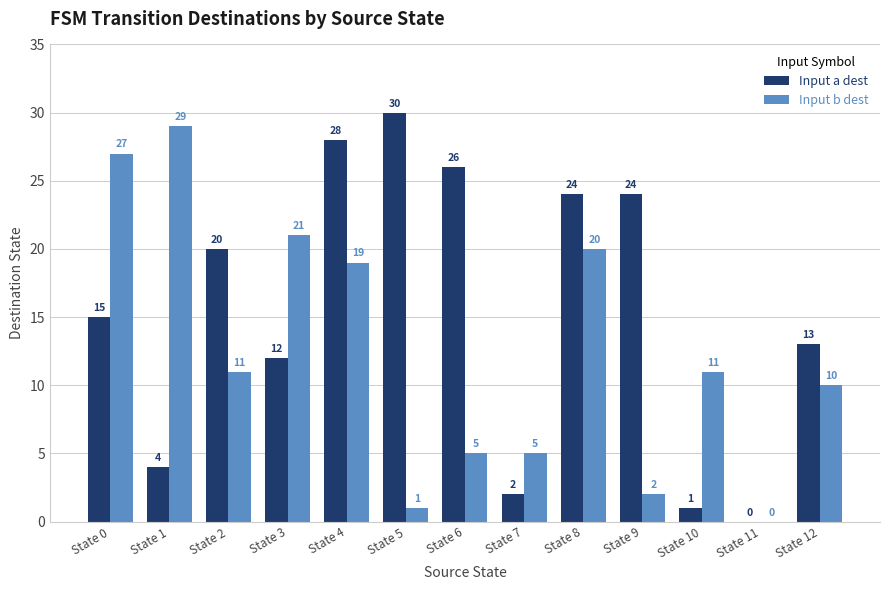

At which category is the sum across all series the highest?

State 4